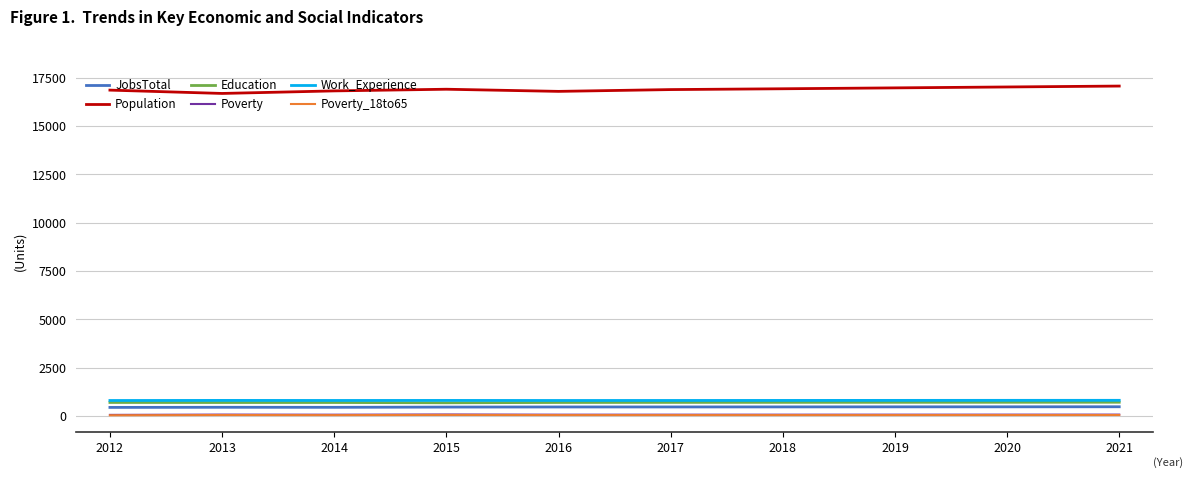

At how many categories does at least one series exceed 3921?

10